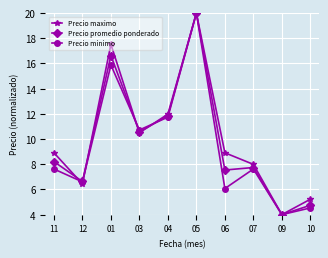

How many lines are shown in the chart?

3